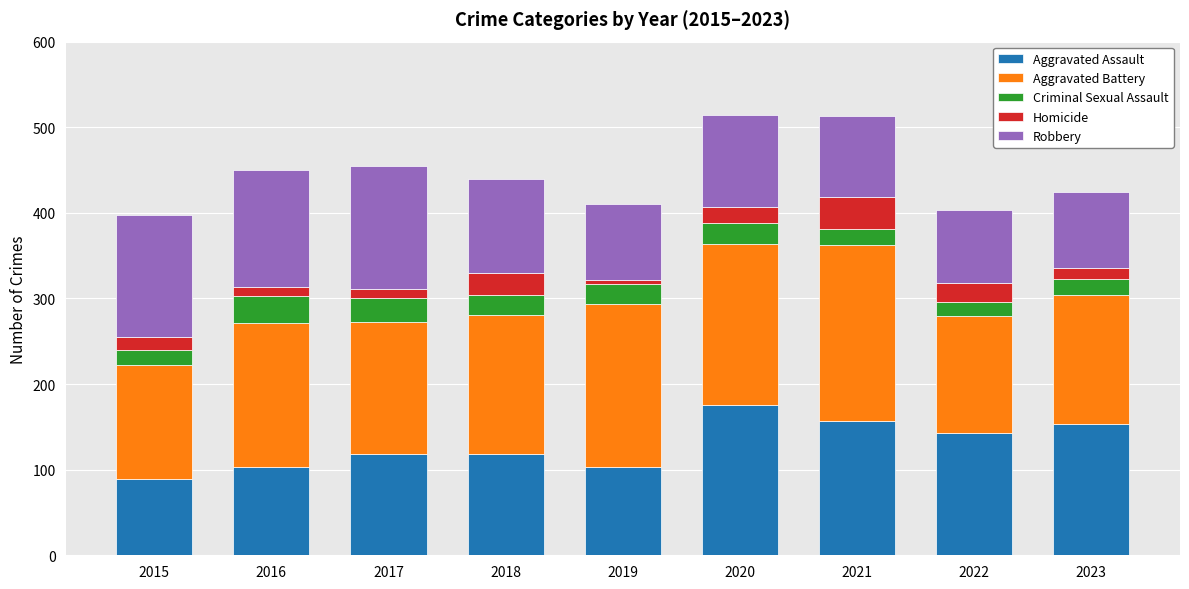

What is the total value across all series at 2023?

424